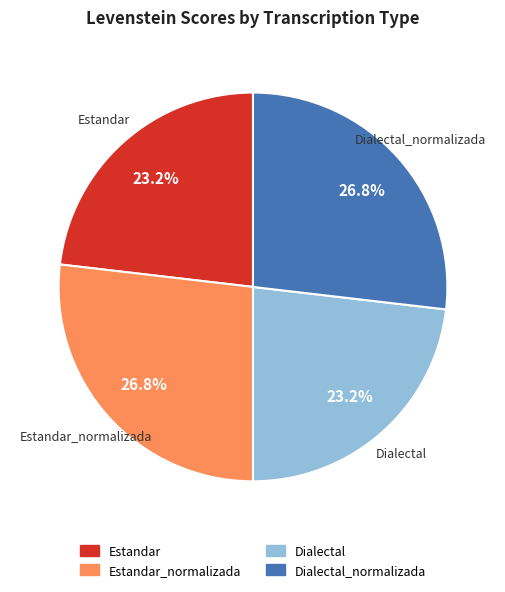

Does any single category account for the majority?

No